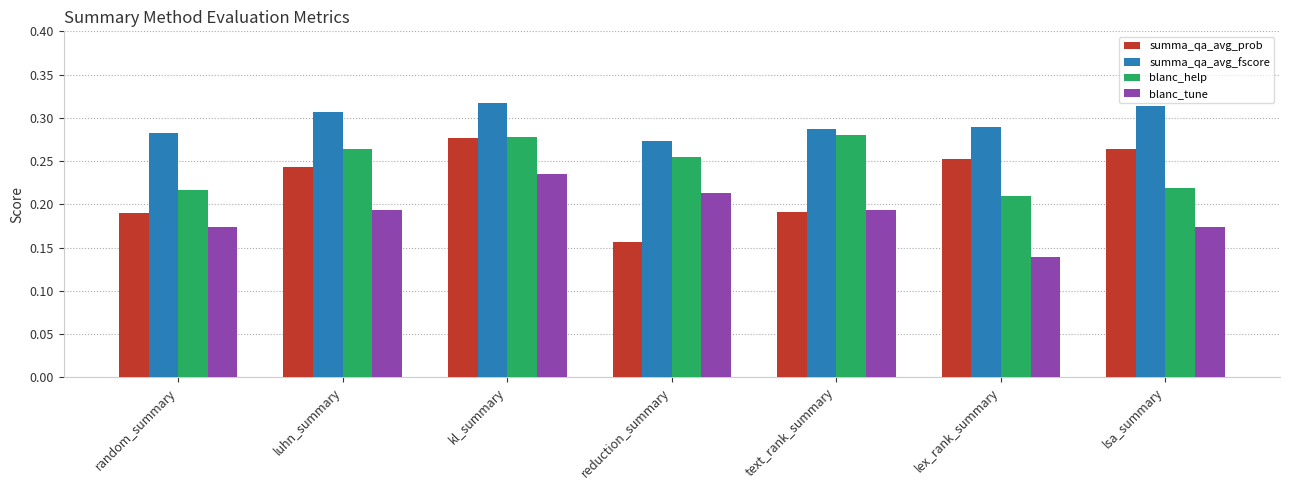

Which series has the largest range (max minus min)?

summa_qa_avg_prob